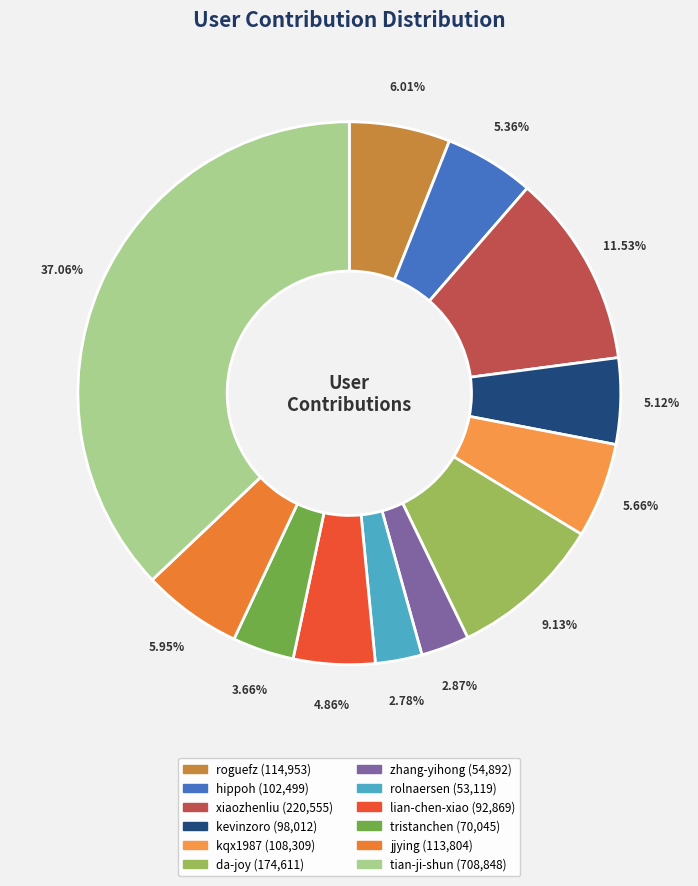

How many segments does this pie chart have?

12